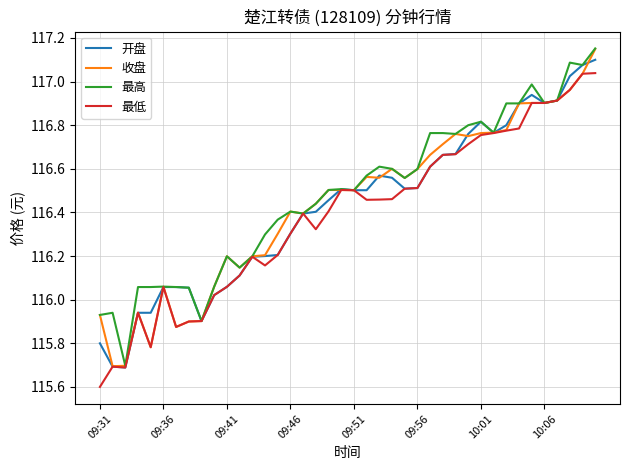

What is the minimum value shown in the chart?

115.6